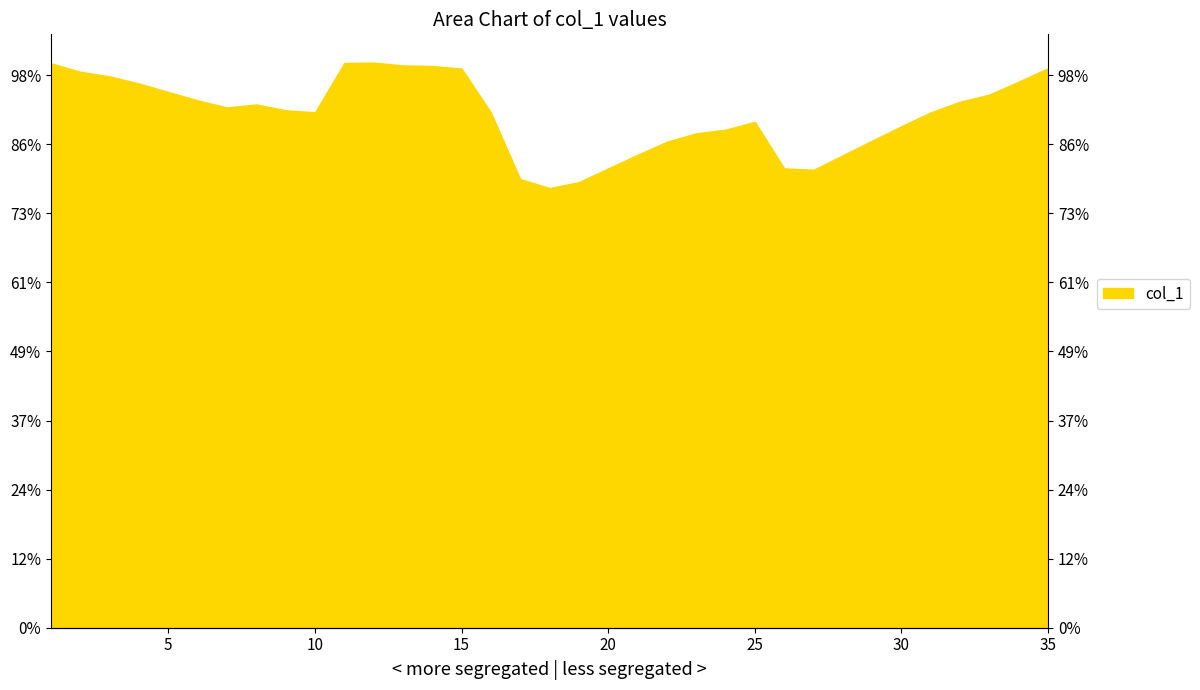

Does the chart have visible grid lines?

No